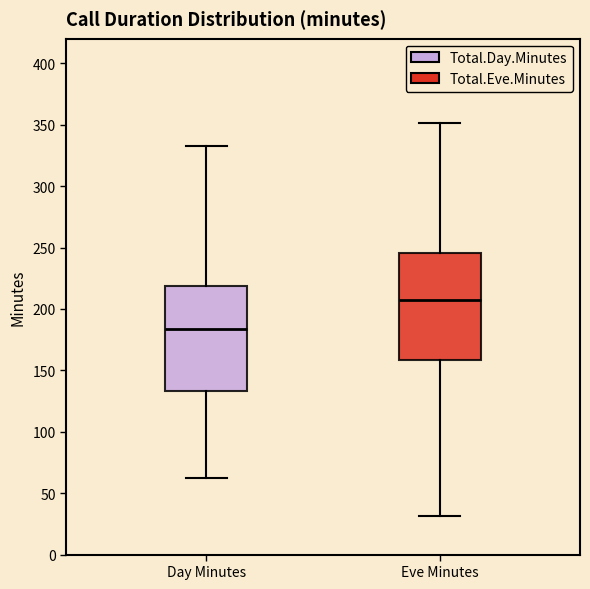

Reading left to right, read every box against the y-axis: the position of its median line, the range the box covers, and the ends of its whiskers. The values are not printed on the chart, so give them approximately, as read against the axis.

Day Minutes: median 185, box 135 to 220, whiskers 60 to 335
Eve Minutes: median 205, box 160 to 245, whiskers 30 to 350